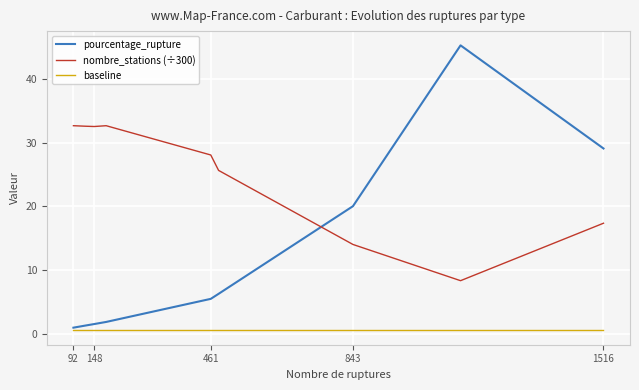

How many intersections are there between pourcentage_rupture and nombre_stations (÷300)?

1